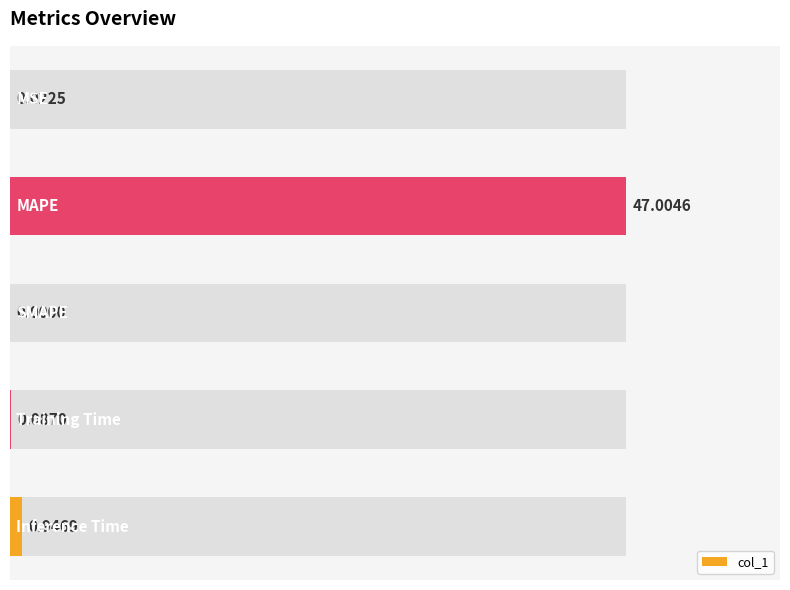

Read the value at 40.

0.9